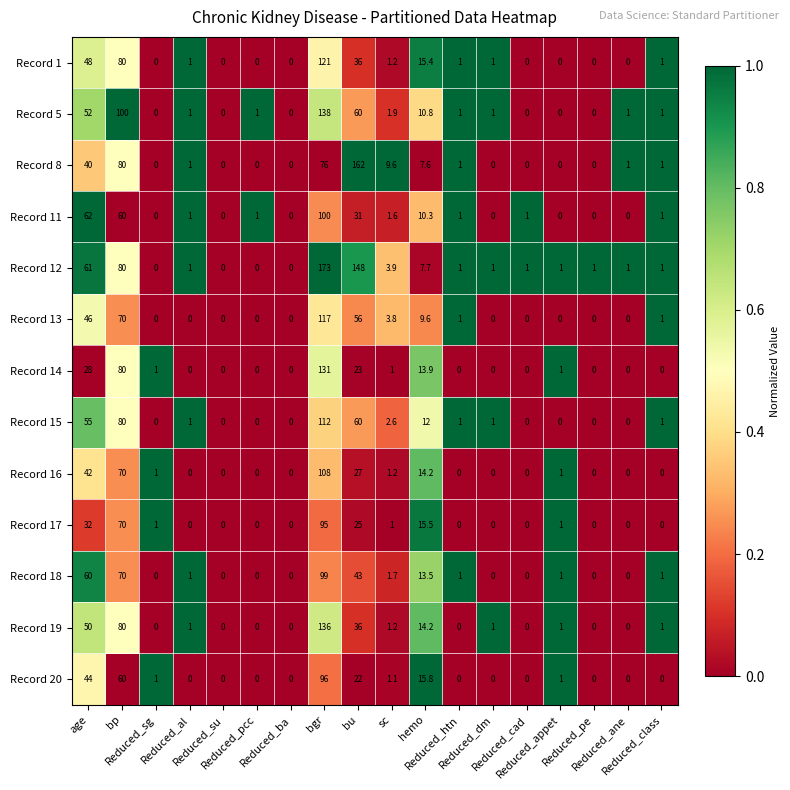

How many values in the Record 13 series exceed 0?

8